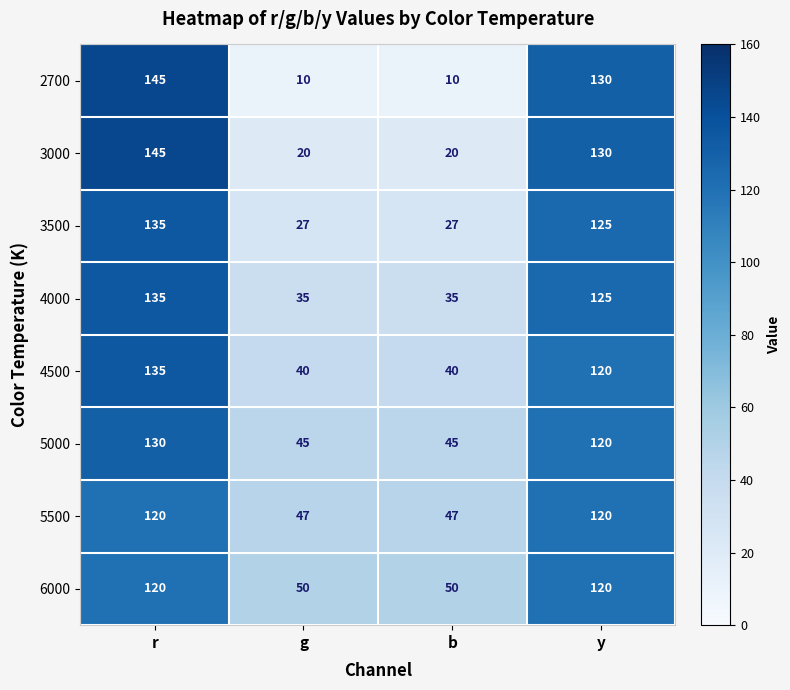

At how many categories does at least one series exceed 20?

4